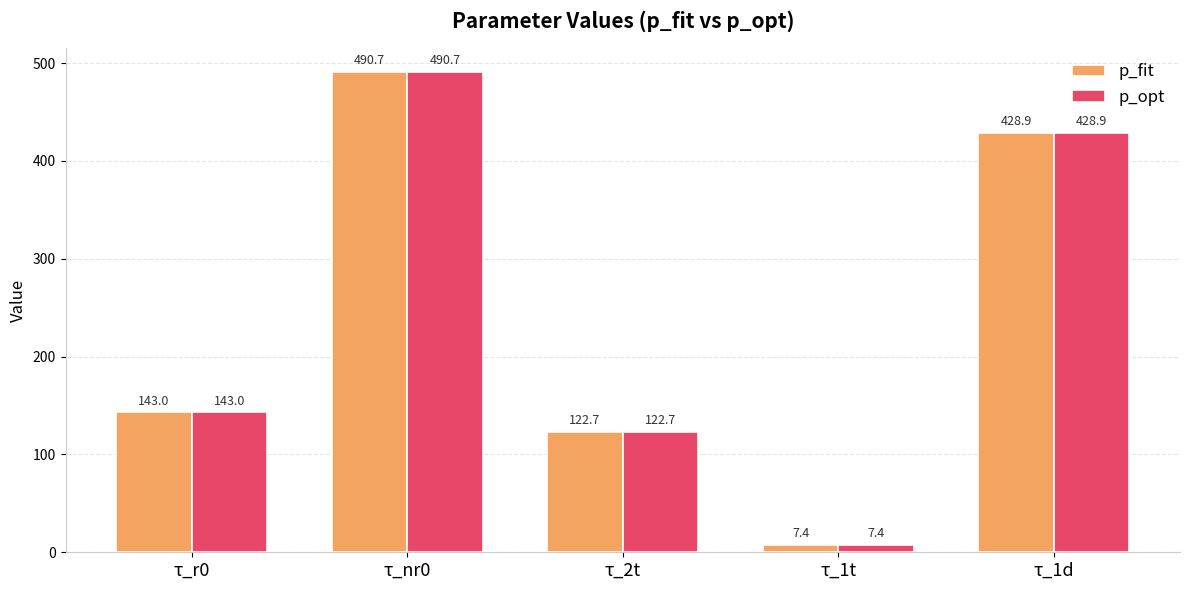

What is the total value across all series at τ_1d?

857.8